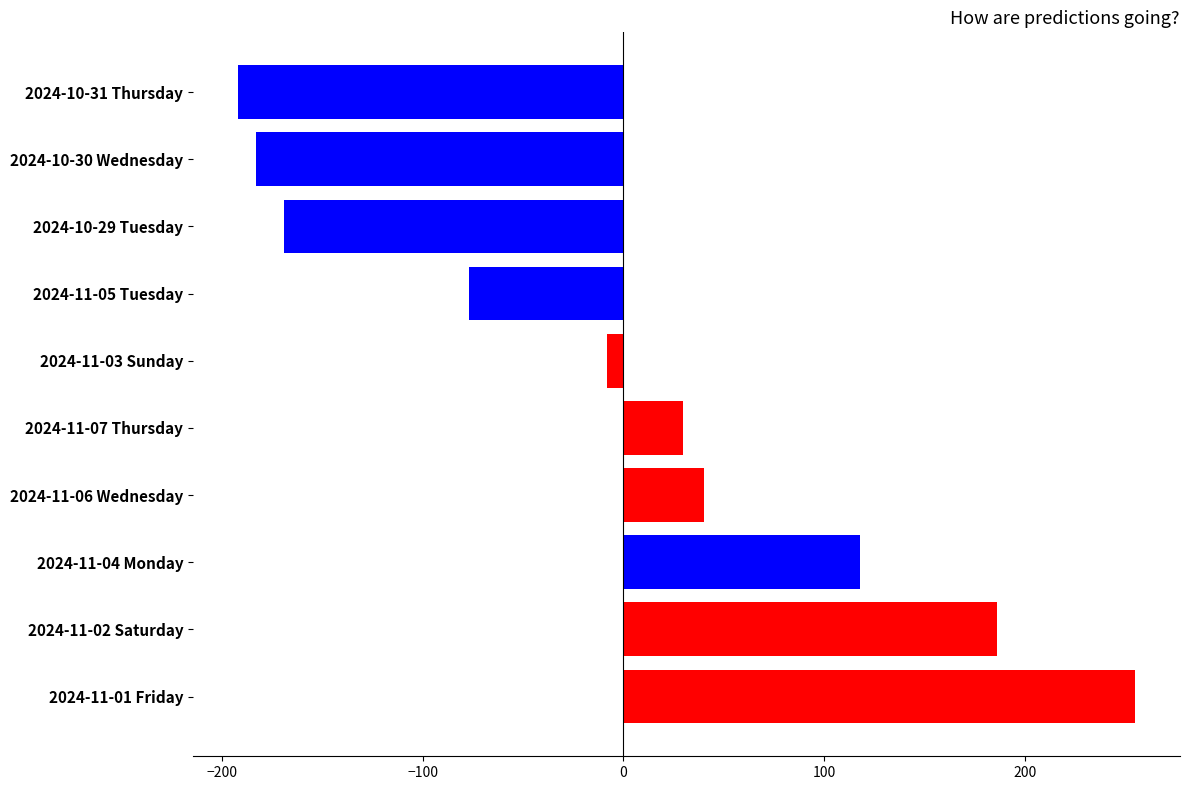

Is it true that the value at 2024-10-31 Thursday is -192?

True